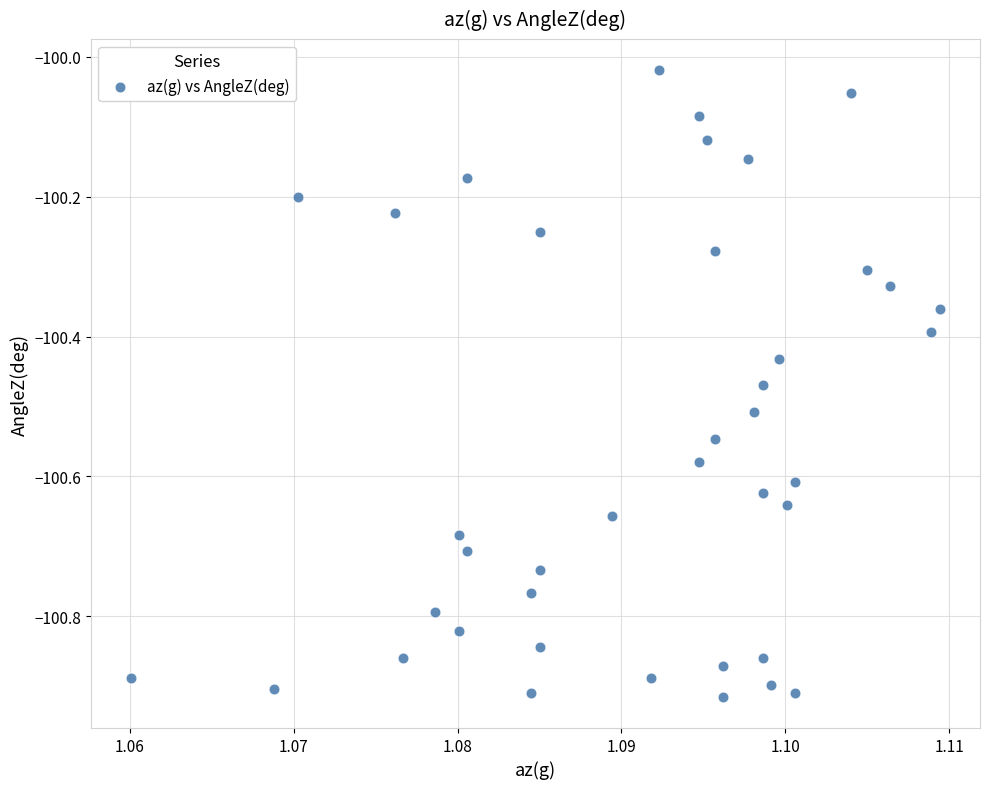

What is the range of Y values (max minus min)?

0.9